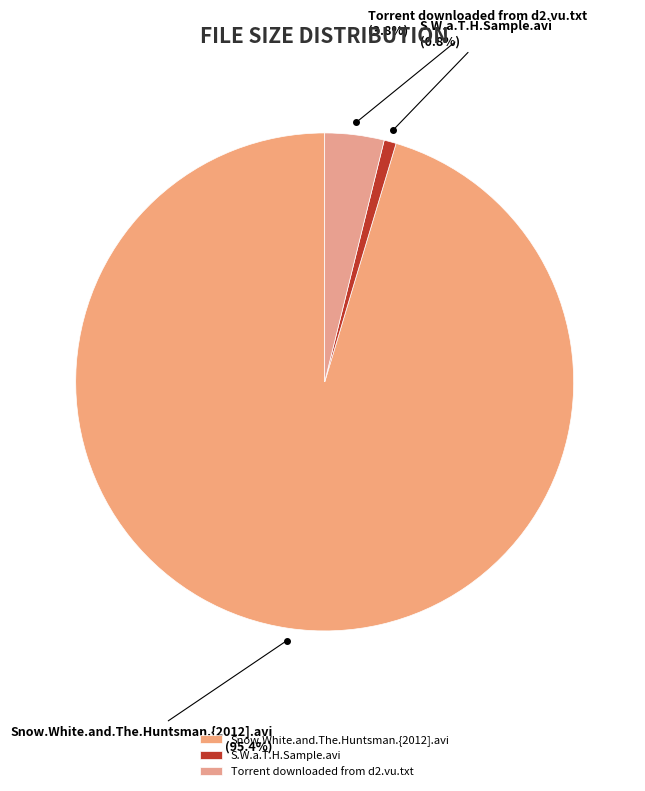

Which category has the smallest portion of the pie?

S.W.a.T.H.Sample.avi